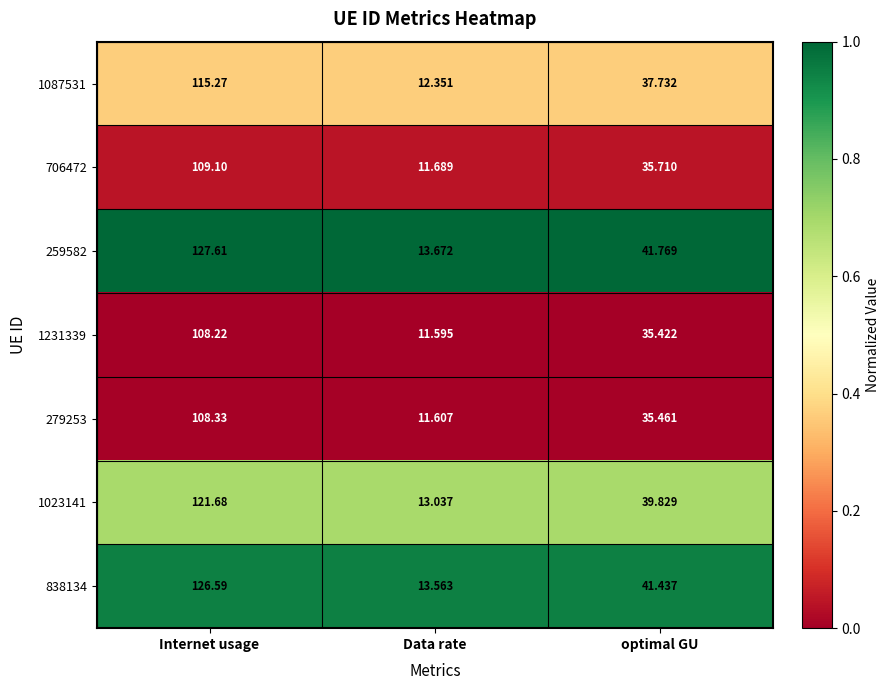

Rank the categories by 1023141 value from lowest to highest.

Data rate, optimal GU, Internet usage